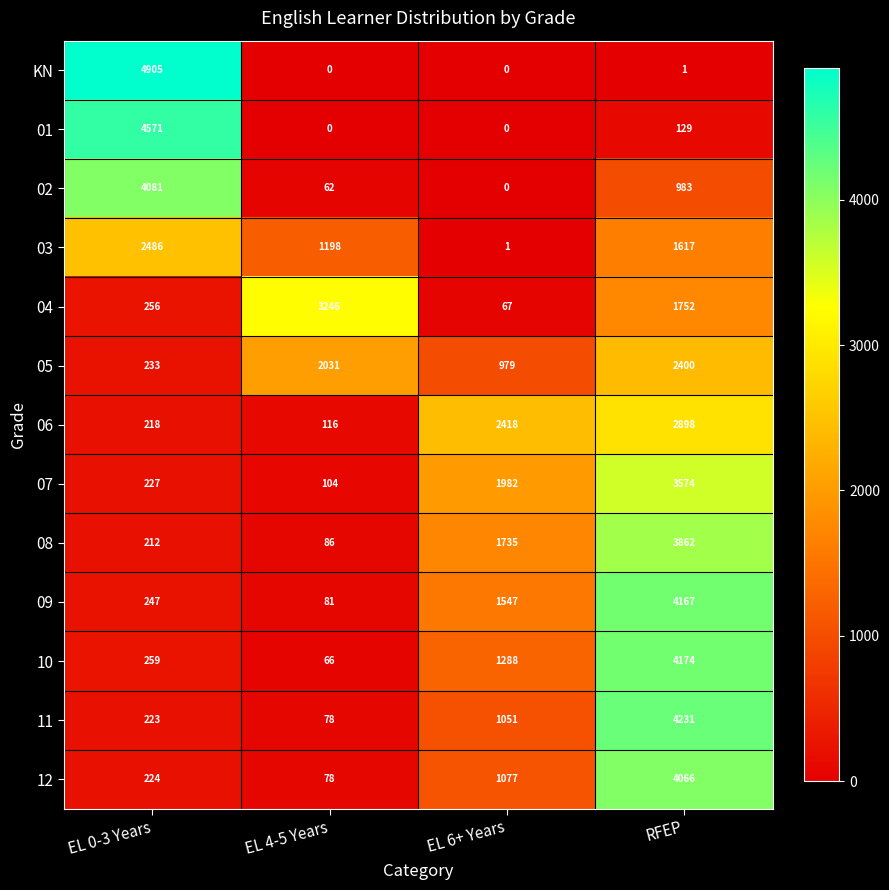

Is it true that 03 equals 1841 at EL 4-5 Years?

False